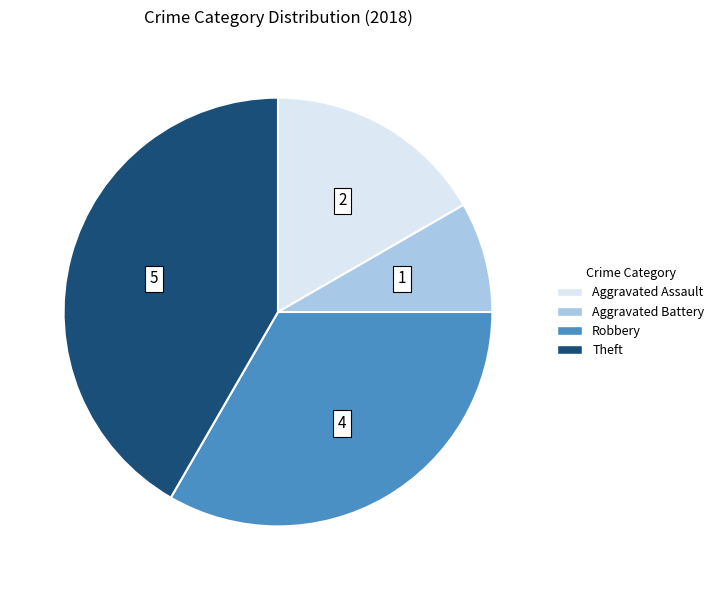

Approximately how many times larger is the value at Theft compared to Robbery?

1.3